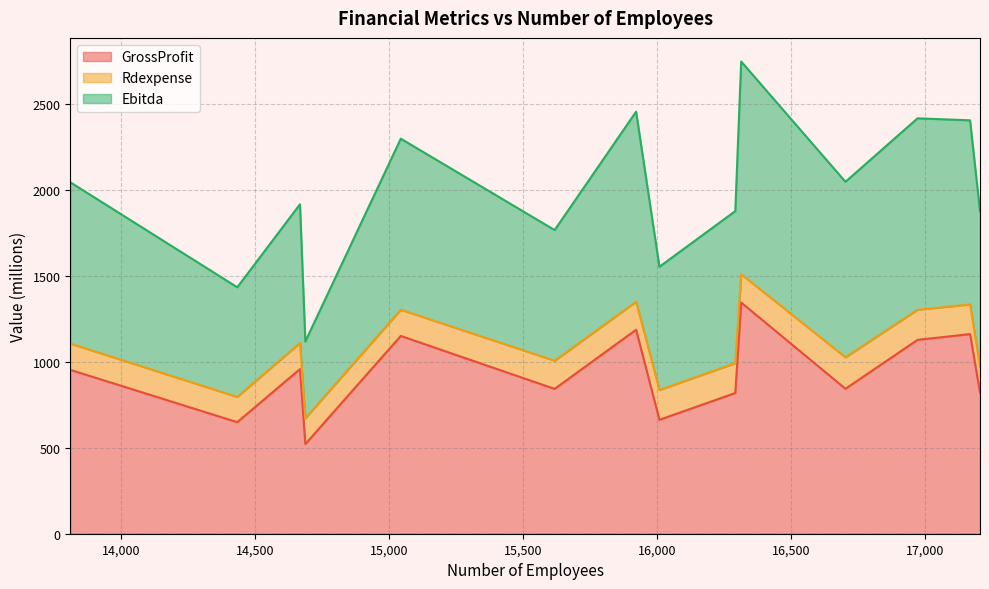

What is the minimum value for GrossProfit?

522.0